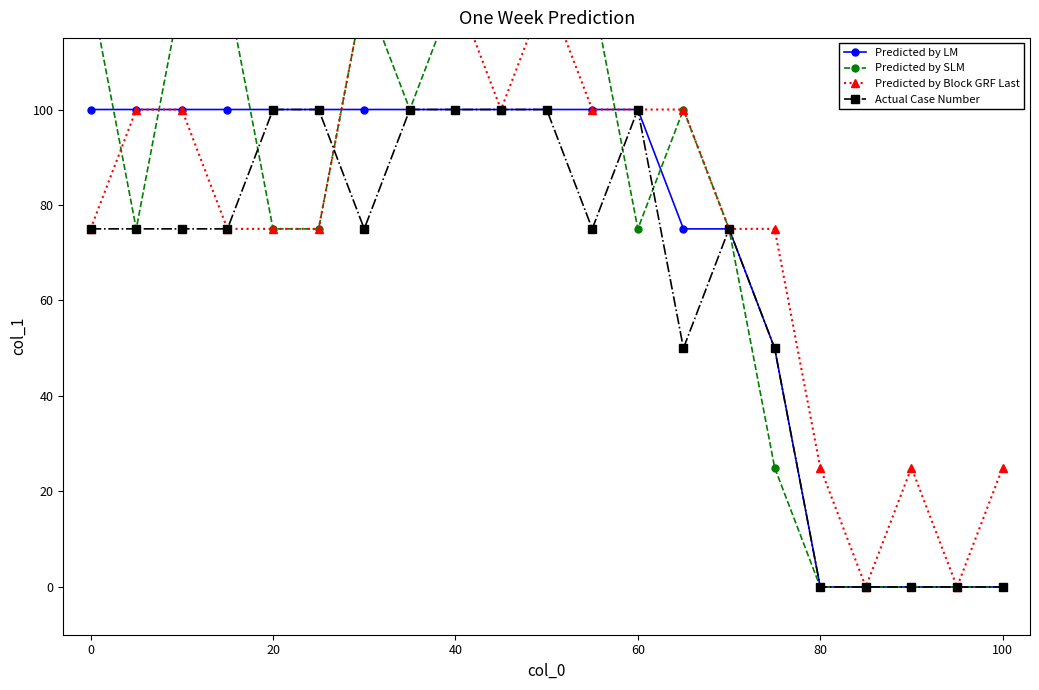

What is the sum of all Actual Case Number values?

1325